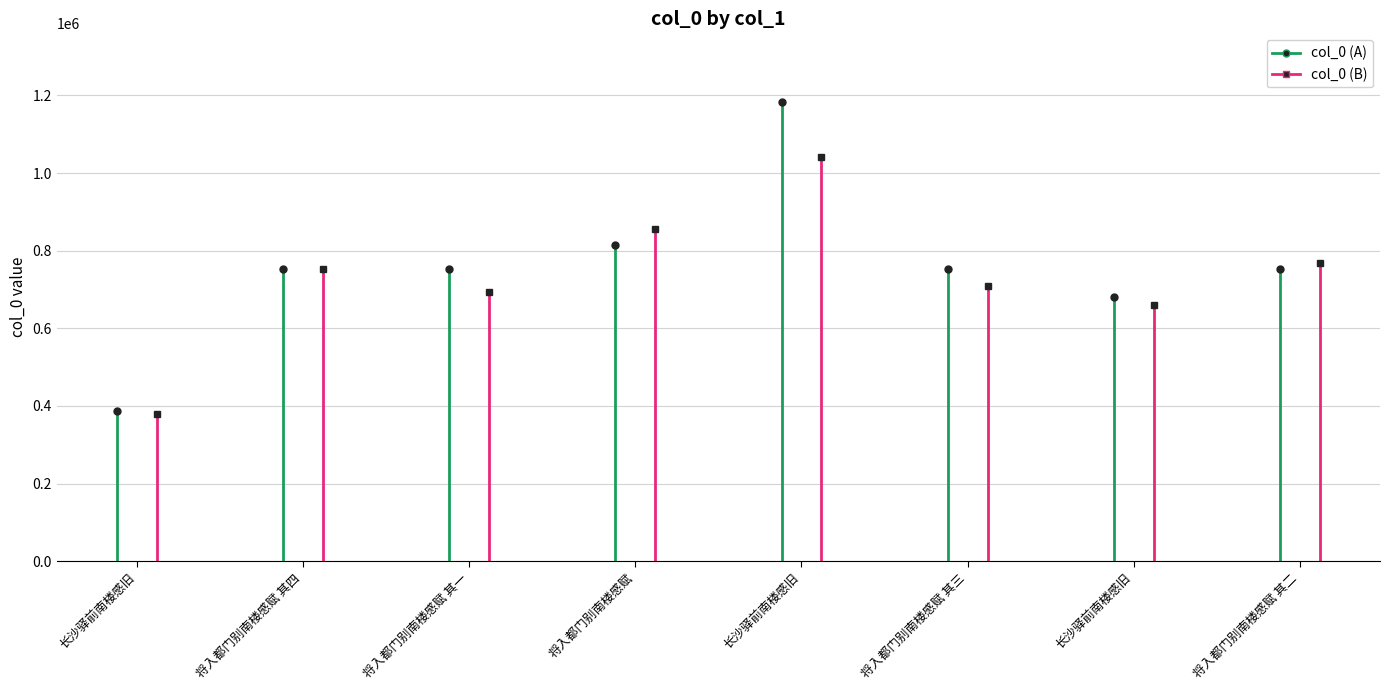

List the series in order of their peak value, highest first.

col_0 (A), col_0 (B)